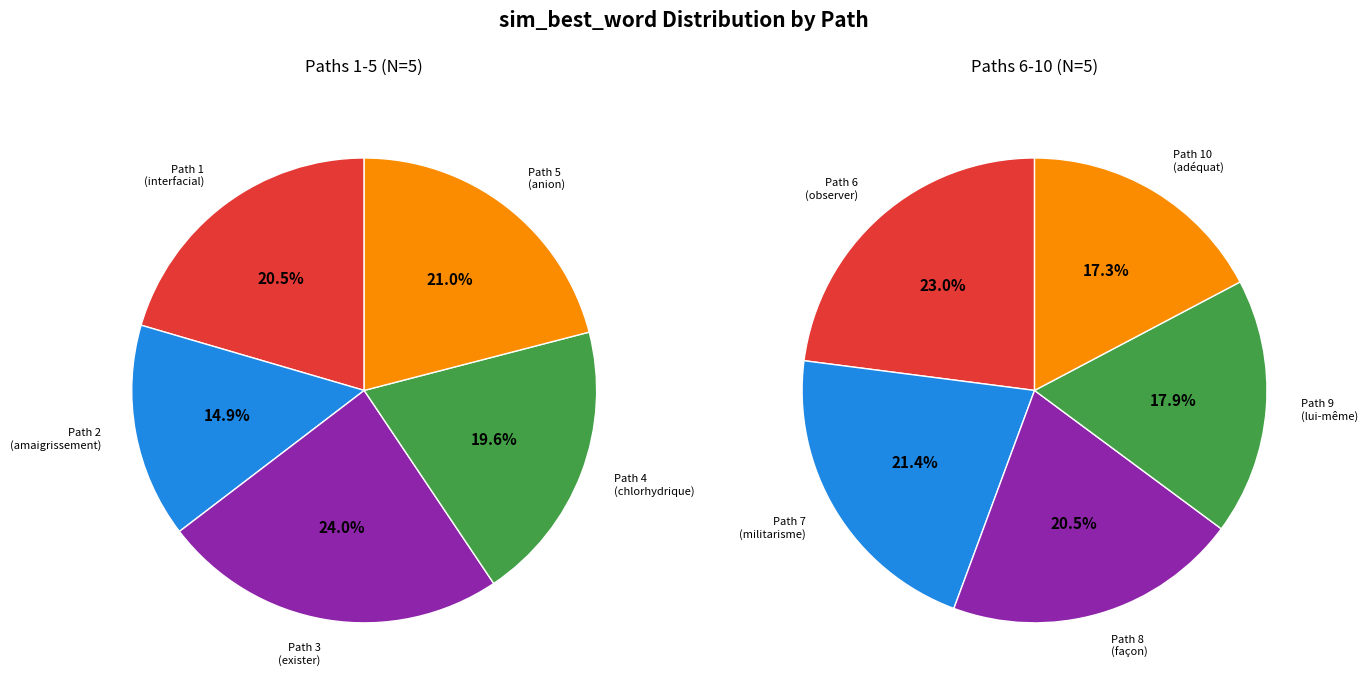

Which slice is the smallest?

2